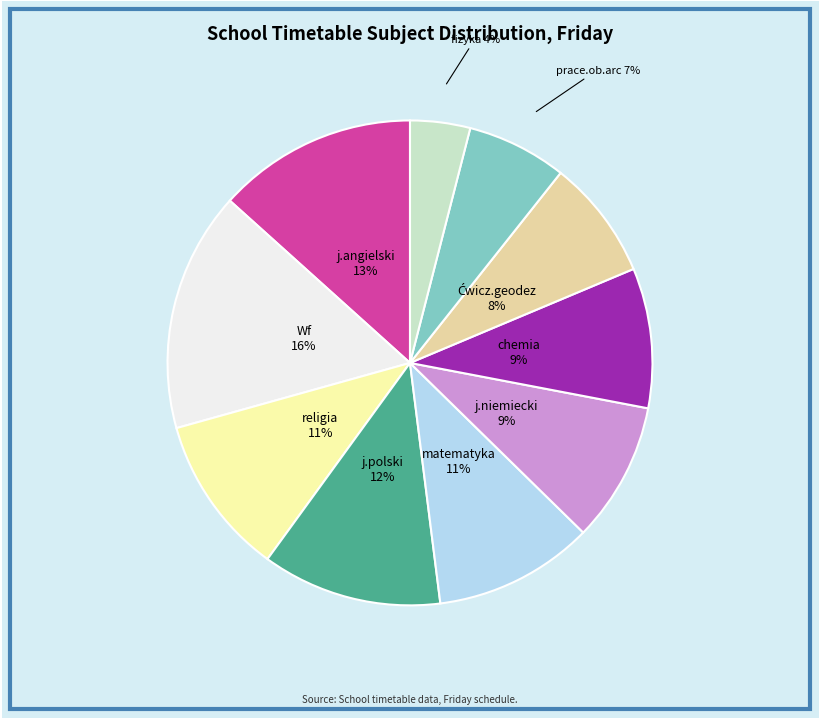

What percentage is the j.niemiecki slice, to the nearest percent?

9%